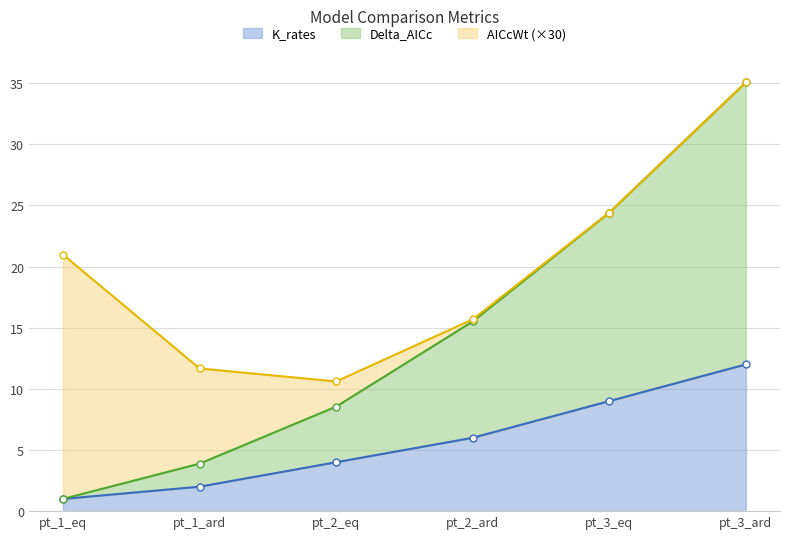

What is the label of the 1st point from the left?

pt_1_eq